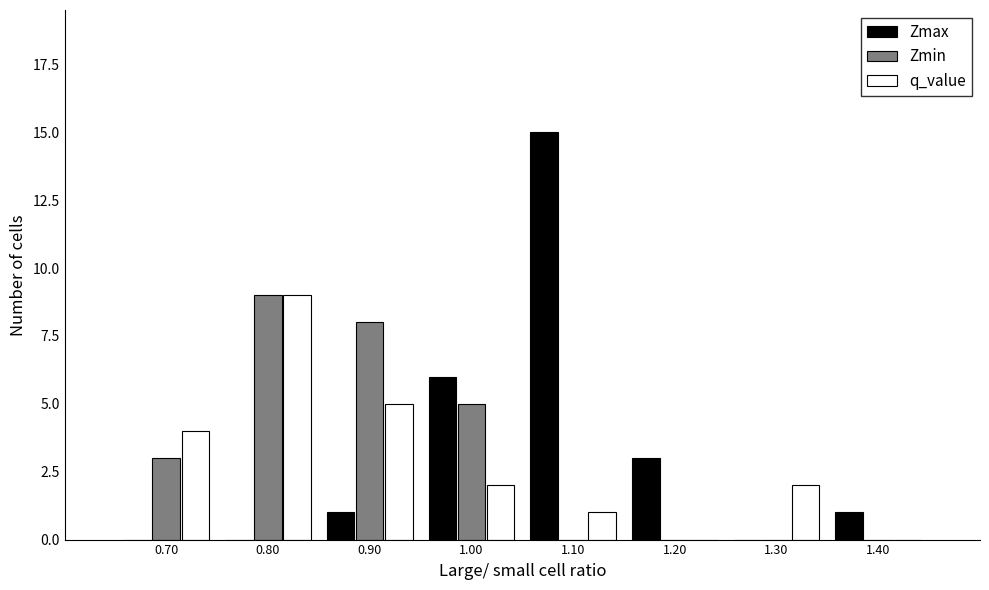

Reading left to right, what are all the values shown in this chart?

Zmax: 0.70=0	0.80=0	0.90=1	1.00=6	1.10=15	1.20=3	1.30=0	1.40=1
Zmin: 0.70=3	0.80=9	0.90=8	1.00=5	1.10=0	1.20=0	1.30=0	1.40=0
q_value: 0.70=4	0.80=9	0.90=5	1.00=2	1.10=1	1.20=0	1.30=2	1.40=0